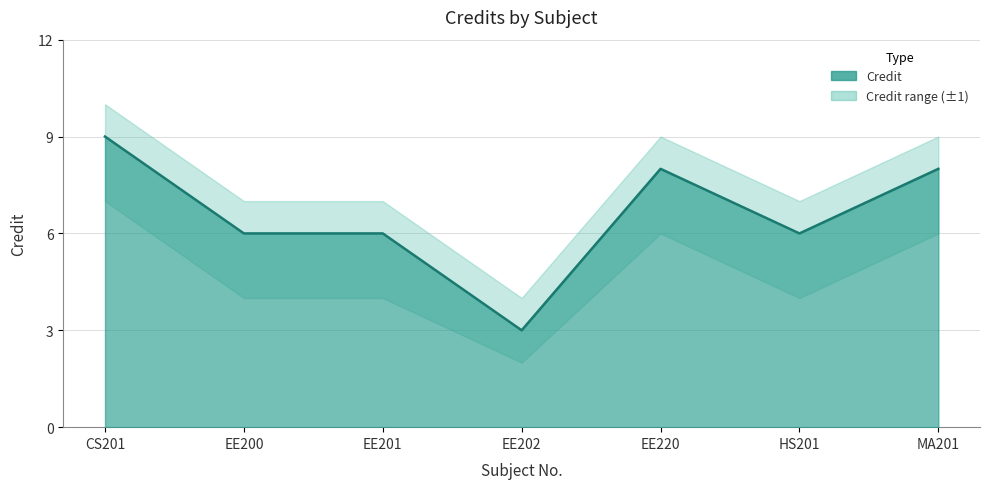

How many values in the Credit_lower series exceed 4?

3